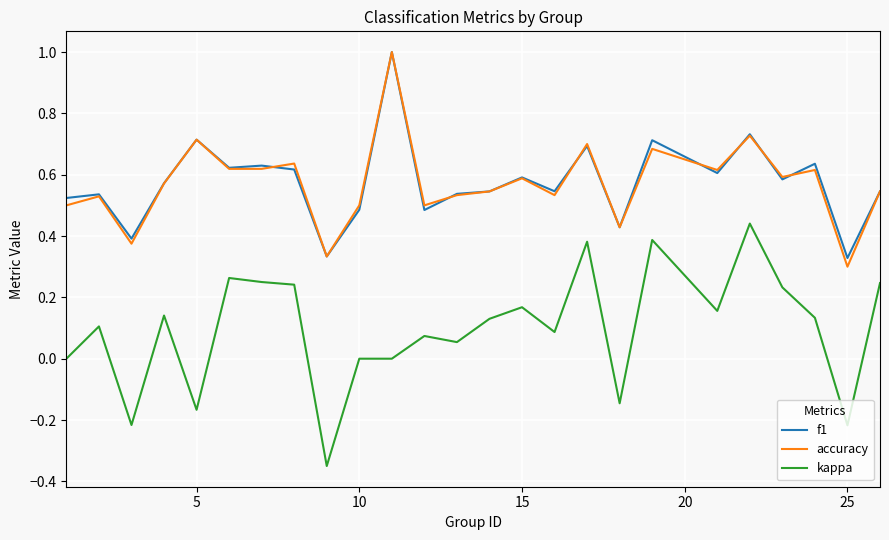

What are all the series names shown in the legend?

f1, accuracy, kappa